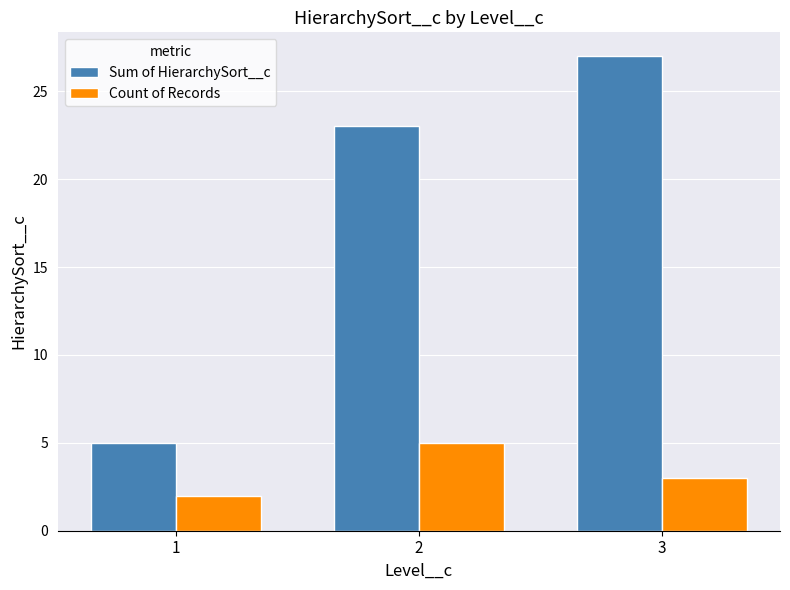

Is the value of Count of Records at 3 greater than the value of Sum of HierarchySort__c at 2?

No